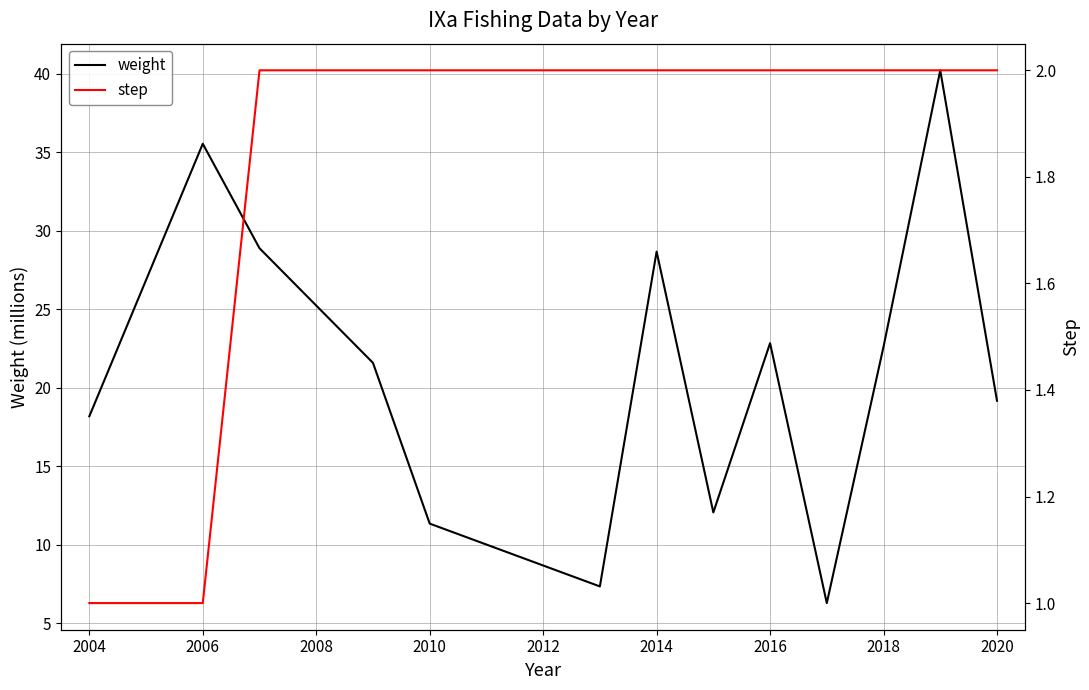

What is the sum of all weight values?

274.7